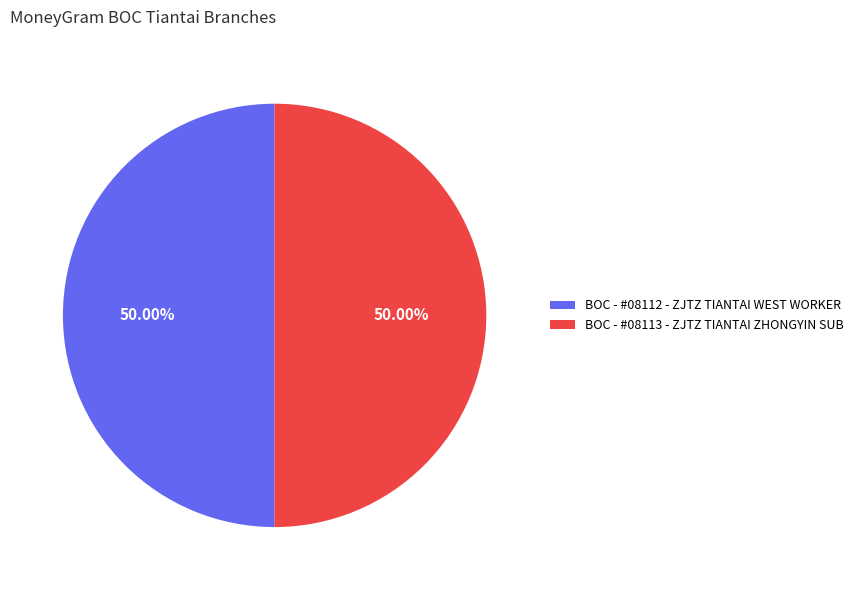

Combined, do BOC - #08112 - ZJTZ TIANTAI WEST WORKER and BOC - #08113 - ZJTZ TIANTAI ZHONGYIN SUB account for over 50%?

Yes